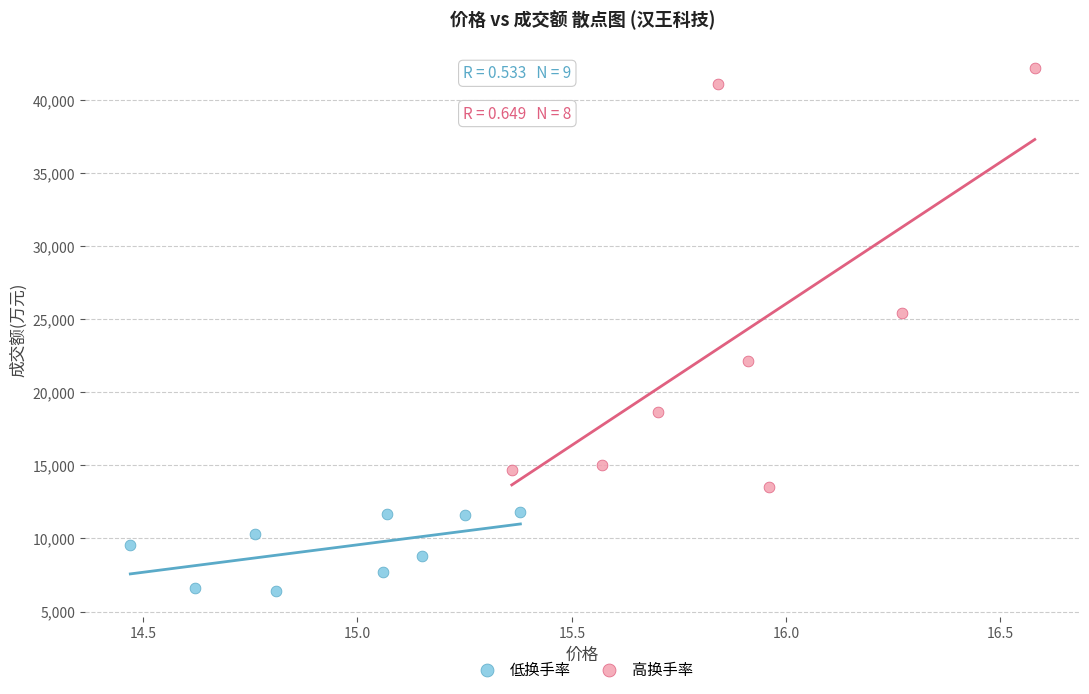

Which series has the largest Y range (max minus min)?

高换手率